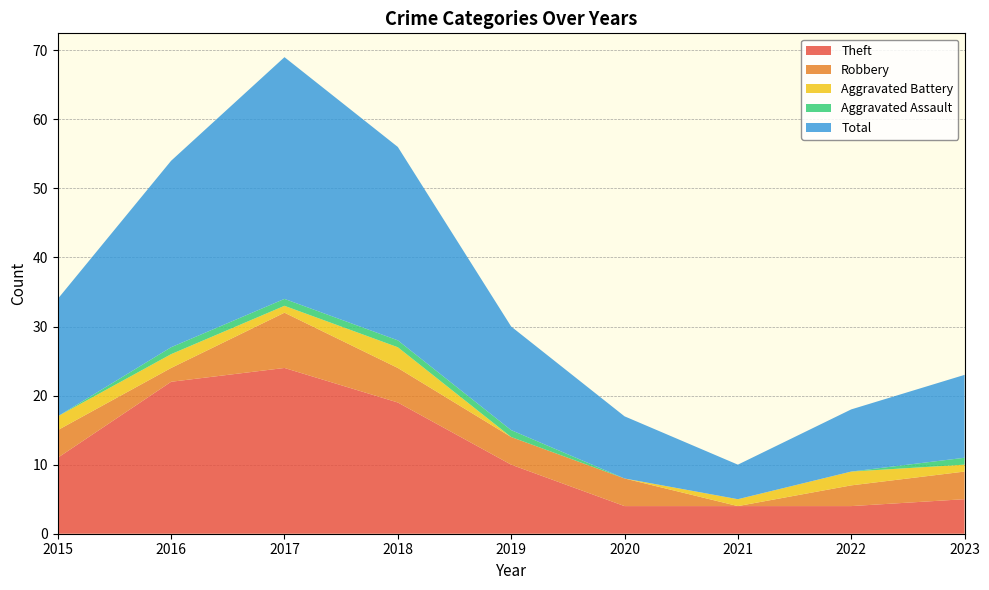

Reading right to left, transcribe all the data shown in this chart.

Theft: 5	4	4	4	10	19	24	22	11
Robbery: 4	3	0	4	4	5	8	2	4
Aggravated Battery: 1	2	1	0	0	3	1	2	2
Aggravated Assault: 1	0	0	0	1	1	1	1	0
Total: 12	9	5	9	15	28	35	27	17